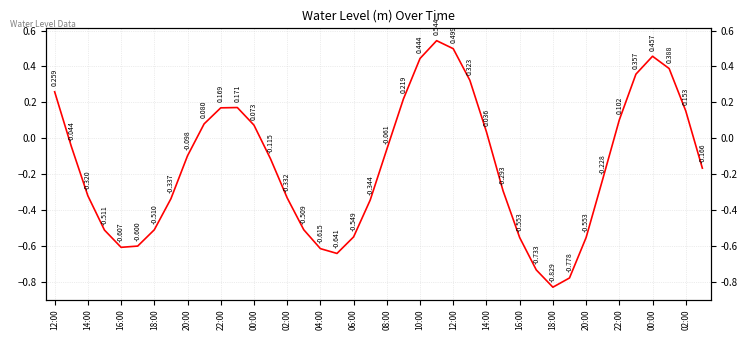

What is the greatest value displayed?

0.5